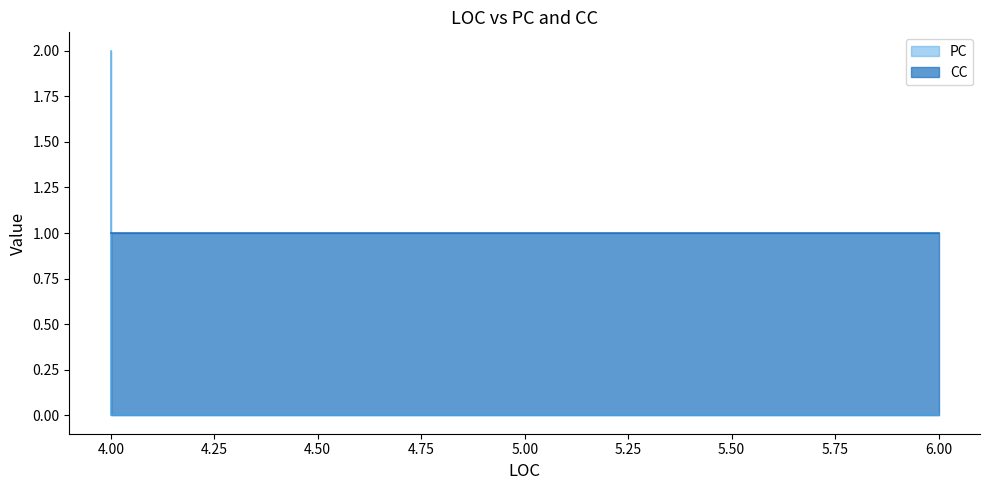

True or false: the data has more than 2 interior local peaks.

False